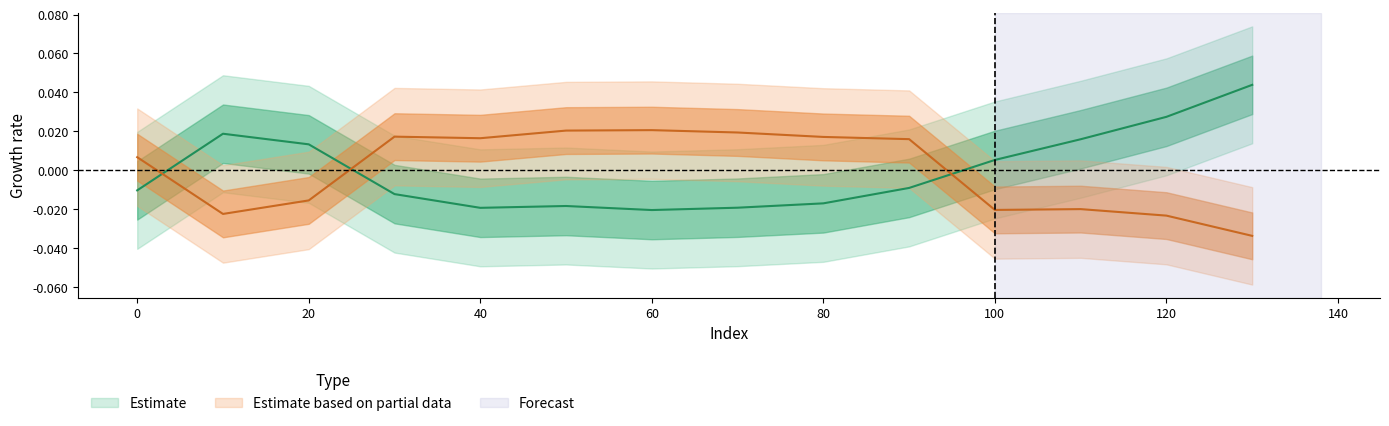

True or false: x_vals has more than 0 interior local peaks.

True